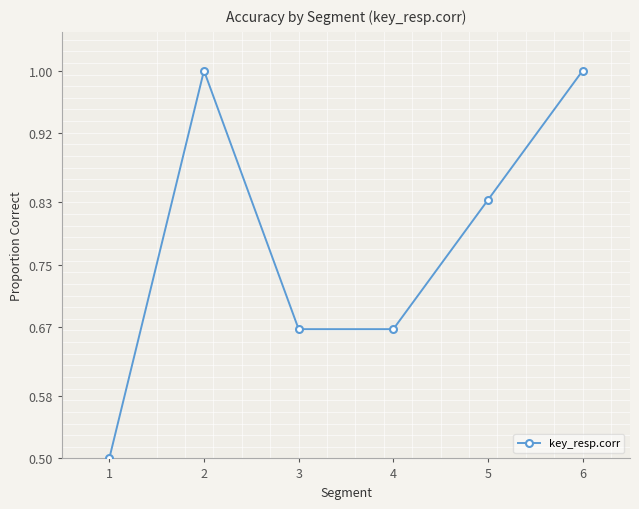

Between 6 and 4, which is larger?

6